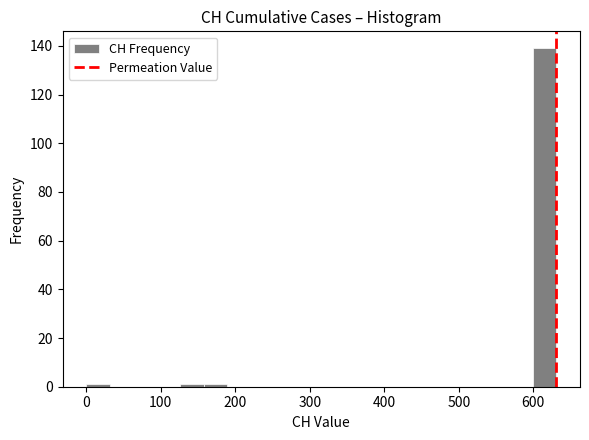

Around what value on the x-axis is the tallest bar? Give the approximate position of its centre, as read against the axis.

620